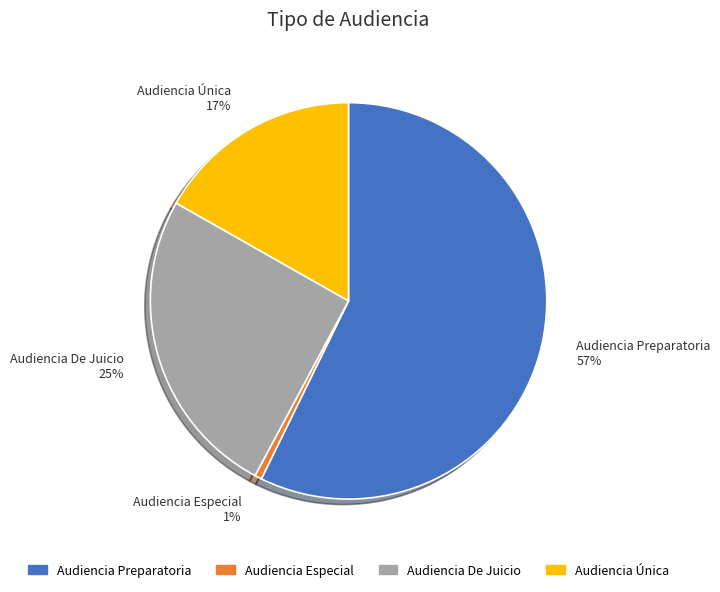

Which slice is the largest?

Audiencia Preparatoria